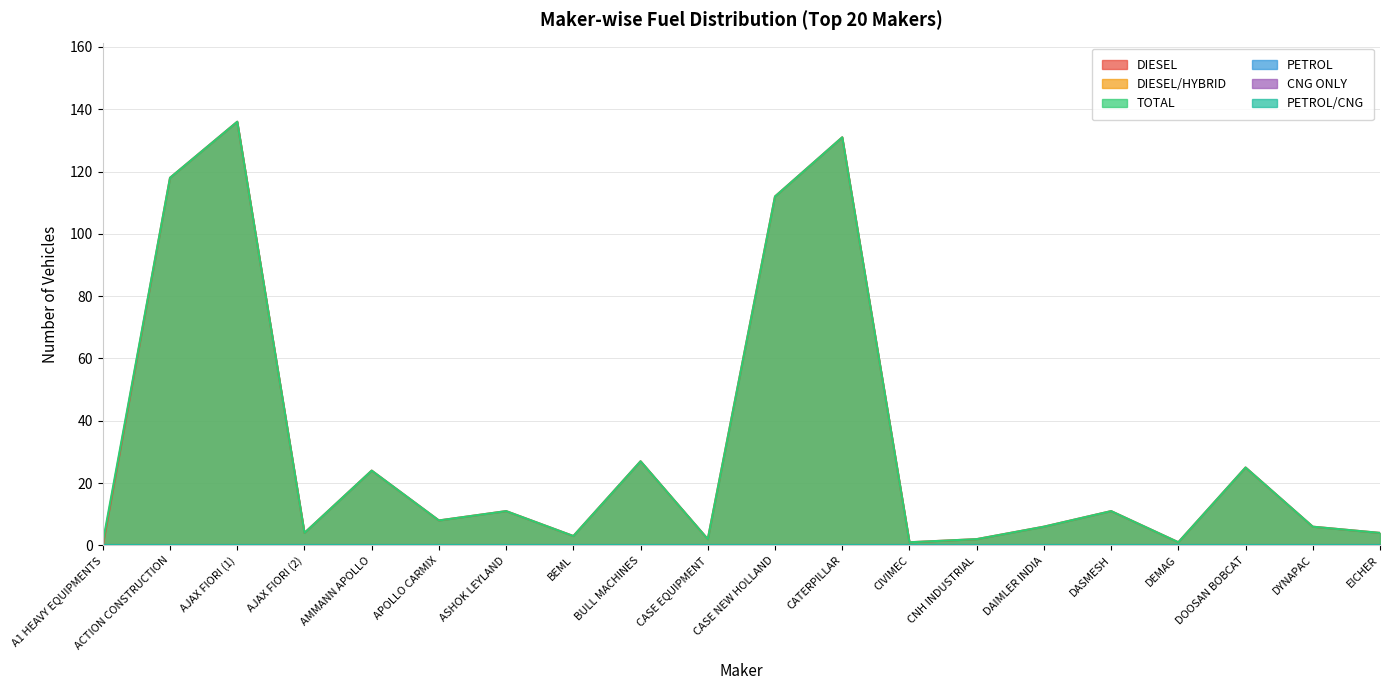

Reading left to right, what are all the values shown in this chart?

DIESEL: A1 HEAVY EQUIPMENTS=0	ACTION CONSTRUCTION=118	AJAX FIORI (1)=136	AJAX FIORI (2)=4	AMMANN APOLLO=24	APOLLO CARMIX=8	ASHOK LEYLAND=11	BEML=3	BULL MACHINES=27	CASE EQUIPMENT=2	CASE NEW HOLLAND=112	CATERPILLAR=131	CIVIMEC=1	CNH INDUSTRIAL=2	DAIMLER INDIA=6	DASMESH=11	DEMAG=1	DOOSAN BOBCAT=25	DYNAPAC=6	EICHER=4
DIESEL/HYBRID: A1 HEAVY EQUIPMENTS=0	ACTION CONSTRUCTION=0	AJAX FIORI (1)=0	AJAX FIORI (2)=0	AMMANN APOLLO=0	APOLLO CARMIX=0	ASHOK LEYLAND=0	BEML=0	BULL MACHINES=0	CASE EQUIPMENT=0	CASE NEW HOLLAND=0	CATERPILLAR=0	CIVIMEC=0	CNH INDUSTRIAL=0	DAIMLER INDIA=0	DASMESH=0	DEMAG=0	DOOSAN BOBCAT=0	DYNAPAC=0	EICHER=0
TOTAL: A1 HEAVY EQUIPMENTS=1	ACTION CONSTRUCTION=118	AJAX FIORI (1)=136	AJAX FIORI (2)=4	AMMANN APOLLO=24	APOLLO CARMIX=8	ASHOK LEYLAND=11	BEML=3	BULL MACHINES=27	CASE EQUIPMENT=2	CASE NEW HOLLAND=112	CATERPILLAR=131	CIVIMEC=1	CNH INDUSTRIAL=2	DAIMLER INDIA=6	DASMESH=11	DEMAG=1	DOOSAN BOBCAT=25	DYNAPAC=6	EICHER=4
PETROL: A1 HEAVY EQUIPMENTS=0	ACTION CONSTRUCTION=0	AJAX FIORI (1)=0	AJAX FIORI (2)=0	AMMANN APOLLO=0	APOLLO CARMIX=0	ASHOK LEYLAND=0	BEML=0	BULL MACHINES=0	CASE EQUIPMENT=0	CASE NEW HOLLAND=0	CATERPILLAR=0	CIVIMEC=0	CNH INDUSTRIAL=0	DAIMLER INDIA=0	DASMESH=0	DEMAG=0	DOOSAN BOBCAT=0	DYNAPAC=0	EICHER=0
CNG ONLY: A1 HEAVY EQUIPMENTS=0	ACTION CONSTRUCTION=0	AJAX FIORI (1)=0	AJAX FIORI (2)=0	AMMANN APOLLO=0	APOLLO CARMIX=0	ASHOK LEYLAND=0	BEML=0	BULL MACHINES=0	CASE EQUIPMENT=0	CASE NEW HOLLAND=0	CATERPILLAR=0	CIVIMEC=0	CNH INDUSTRIAL=0	DAIMLER INDIA=0	DASMESH=0	DEMAG=0	DOOSAN BOBCAT=0	DYNAPAC=0	EICHER=0
PETROL/CNG: A1 HEAVY EQUIPMENTS=0	ACTION CONSTRUCTION=0	AJAX FIORI (1)=0	AJAX FIORI (2)=0	AMMANN APOLLO=0	APOLLO CARMIX=0	ASHOK LEYLAND=0	BEML=0	BULL MACHINES=0	CASE EQUIPMENT=0	CASE NEW HOLLAND=0	CATERPILLAR=0	CIVIMEC=0	CNH INDUSTRIAL=0	DAIMLER INDIA=0	DASMESH=0	DEMAG=0	DOOSAN BOBCAT=0	DYNAPAC=0	EICHER=0